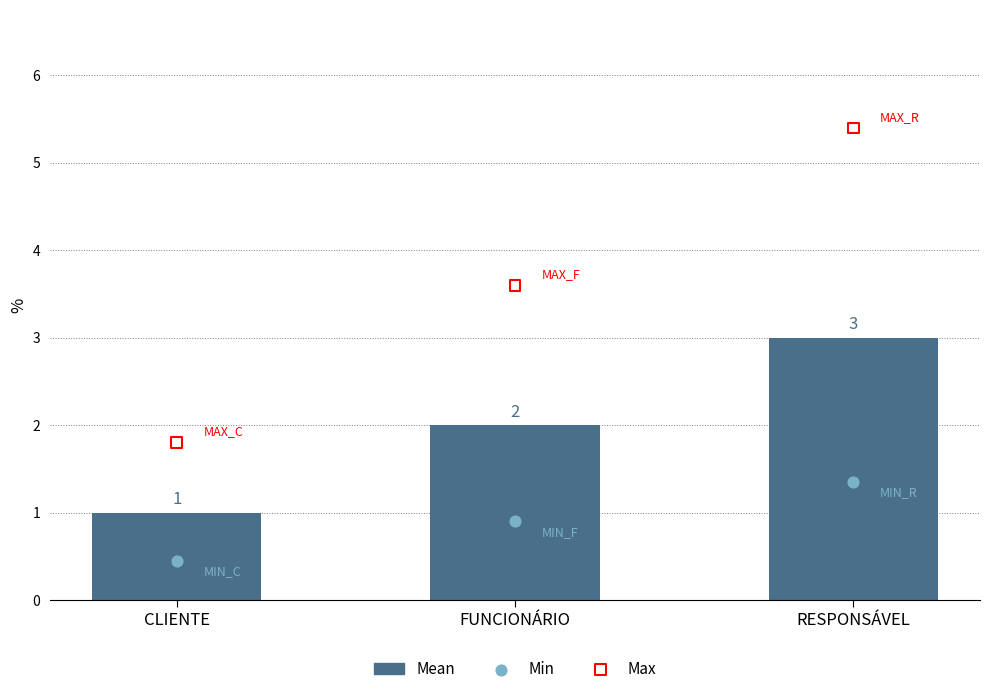

What is the total value across all series at CLIENTE?

3.2